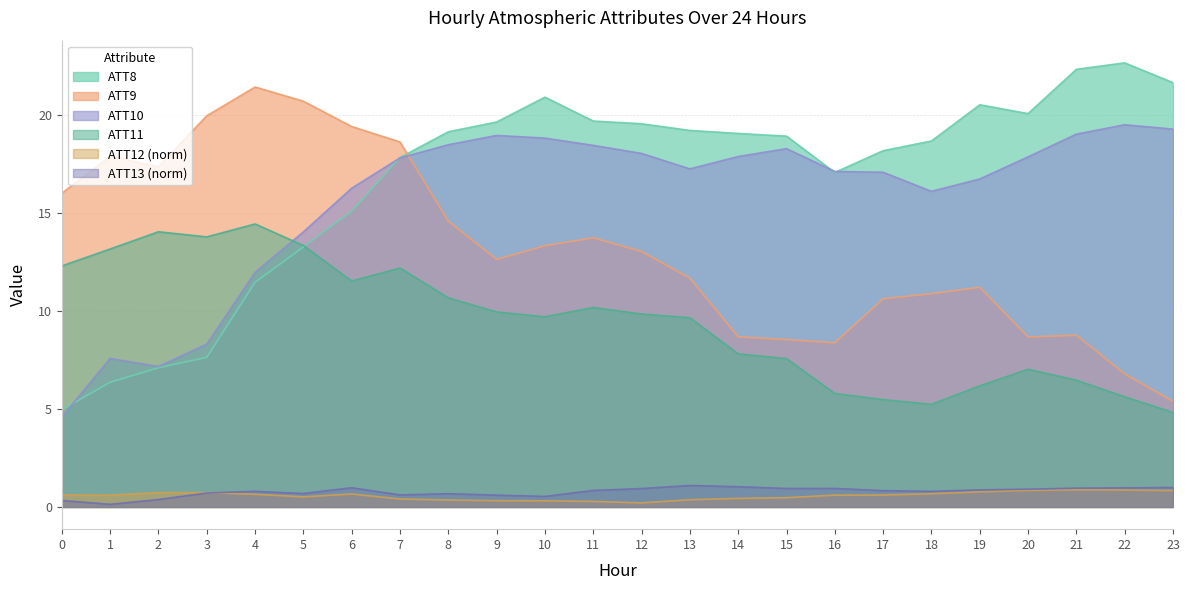

What is the average value of the ATT12 series?

0.6